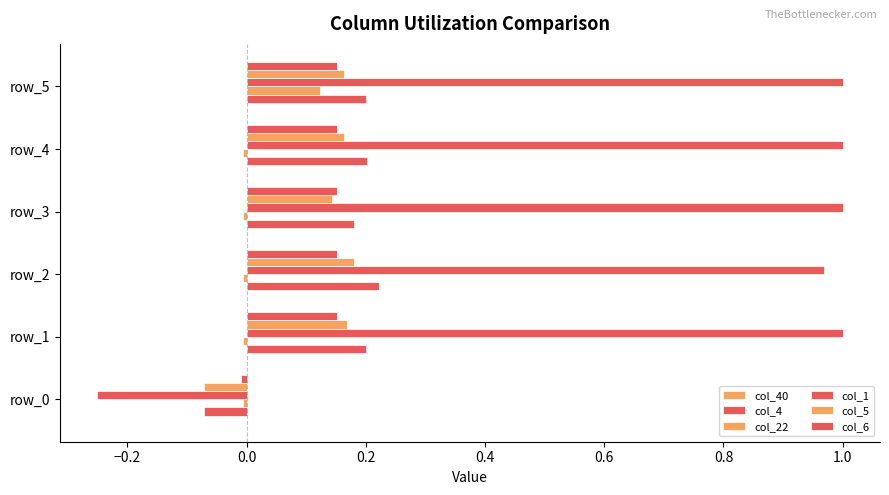

How many data points does each series have?

6